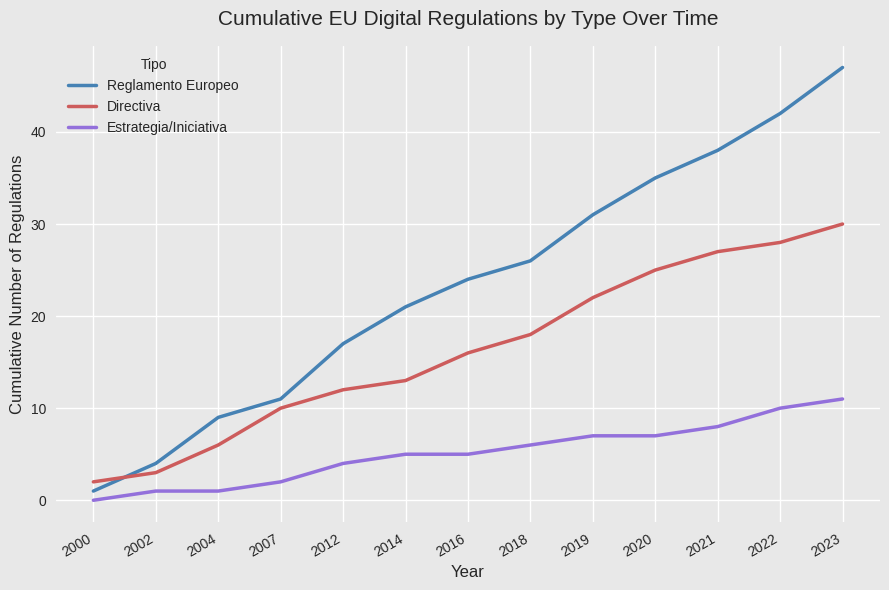

What is the minimum value for Reglamento Europeo?

1